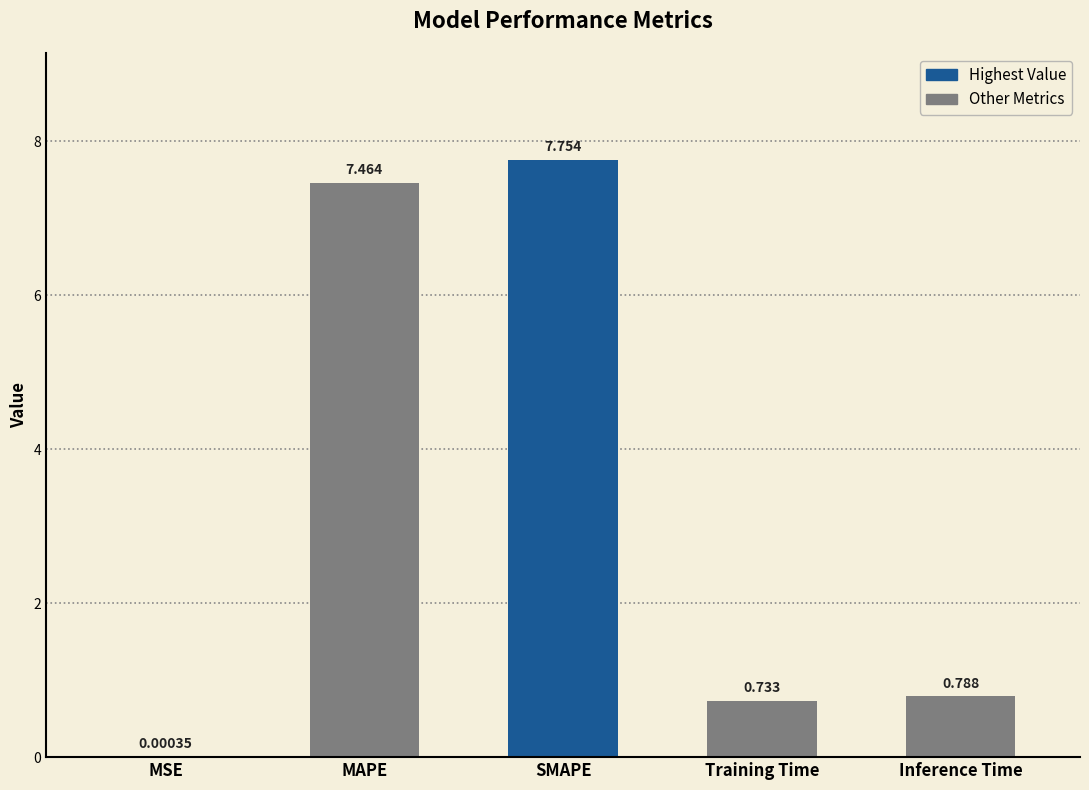

What is the change in value from MAPE to Inference Time?

-6.7